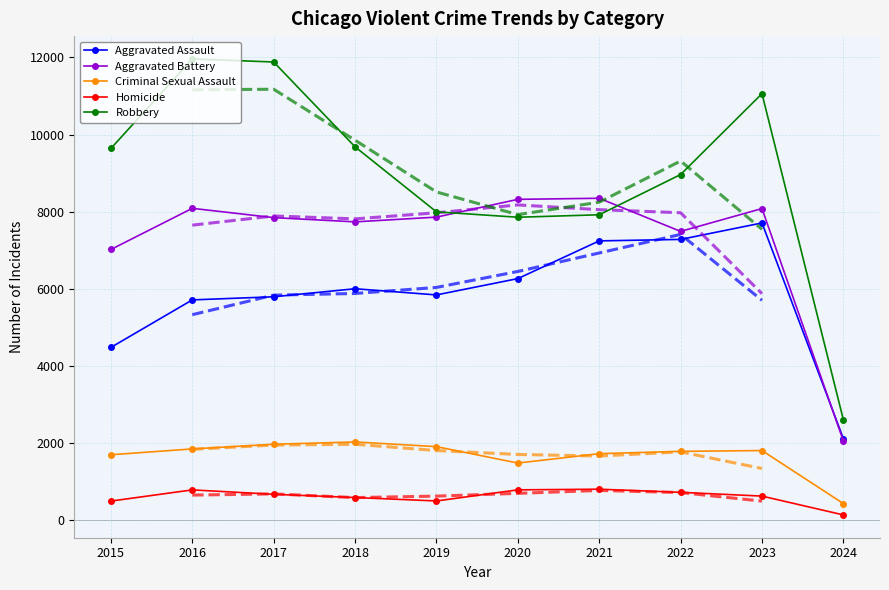

At how many categories does at least one series exceed 10637?

3